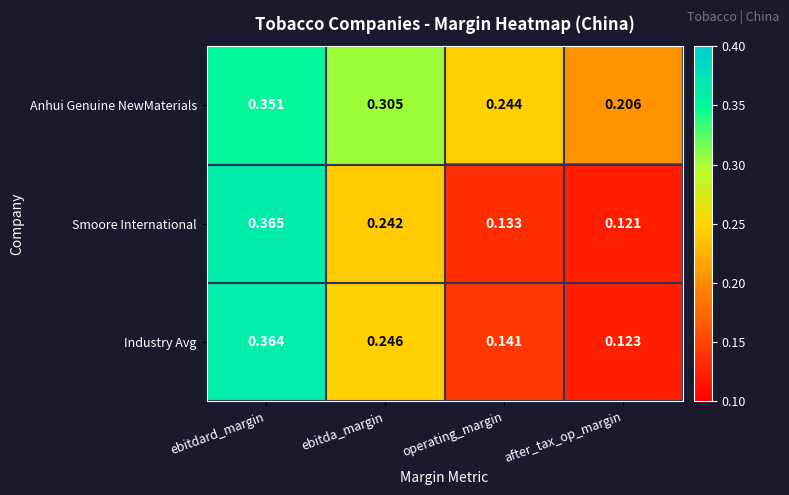

Which label corresponds to the largest value in the chart?

ebitdard_margin